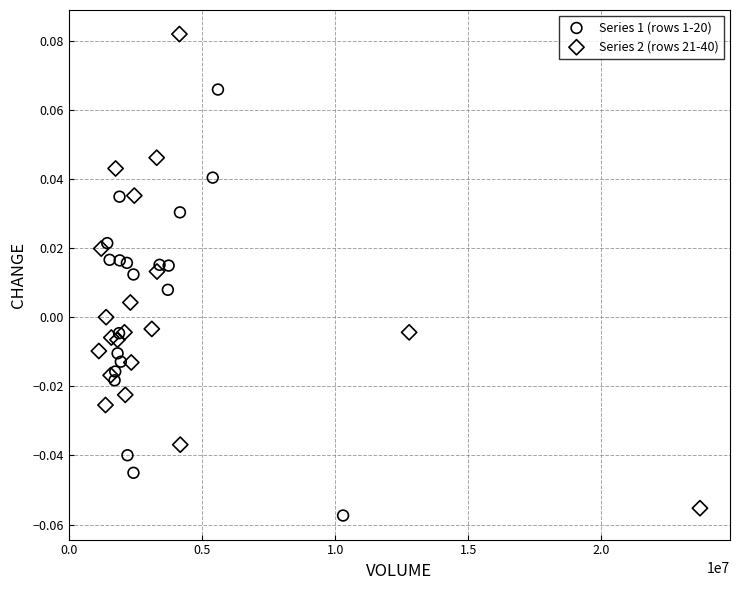

Which series has the widest spread of Y values?

Series 2 (rows 21-40)